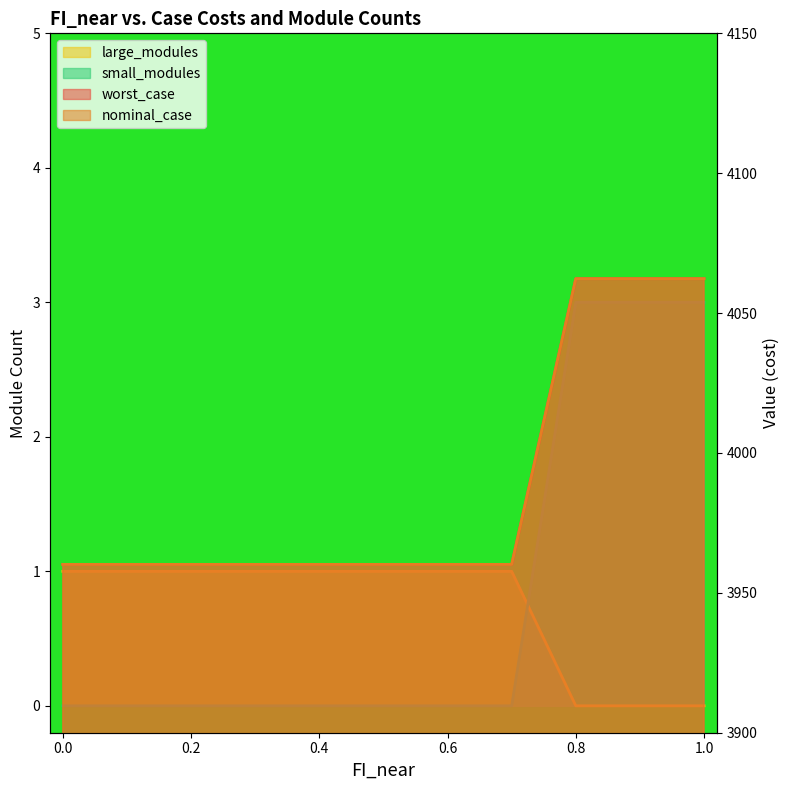

True or false: large_modules and small_modules intersect in this chart.

False